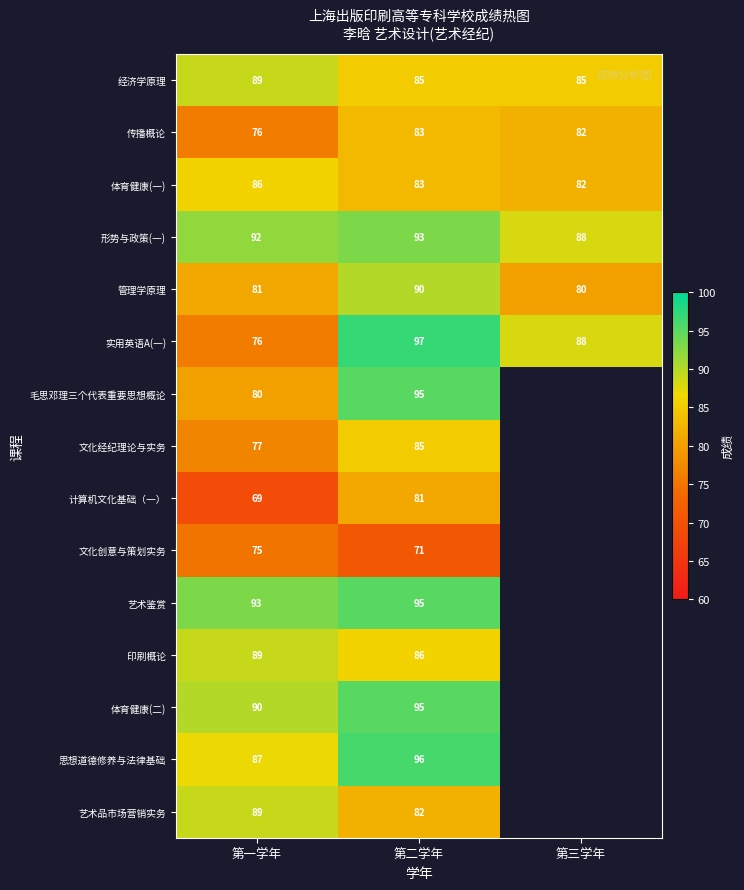

What is the difference between the highest and lowest values at 第一学年?

24